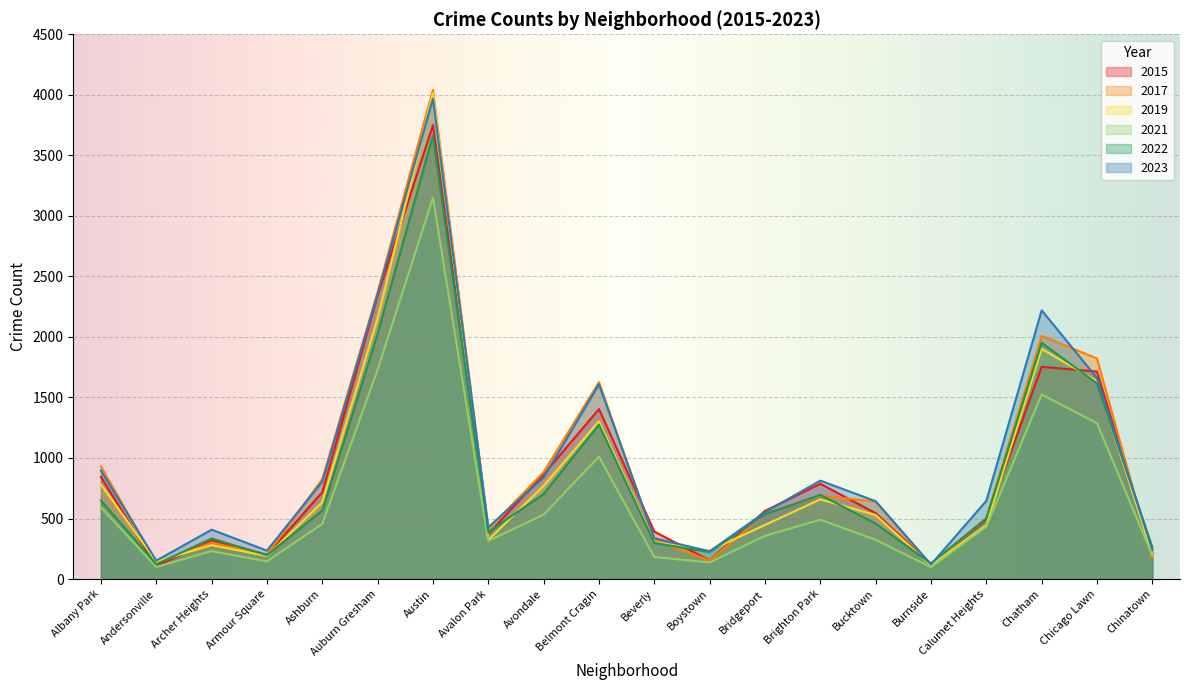

How many distinct data groups are displayed?

6